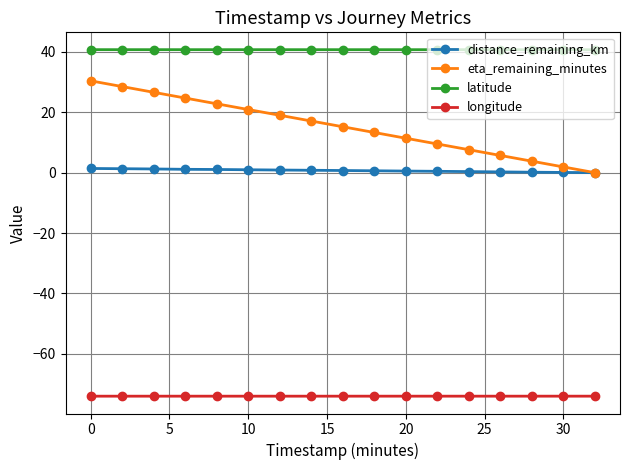

Which series has the largest total across all categories?

latitude